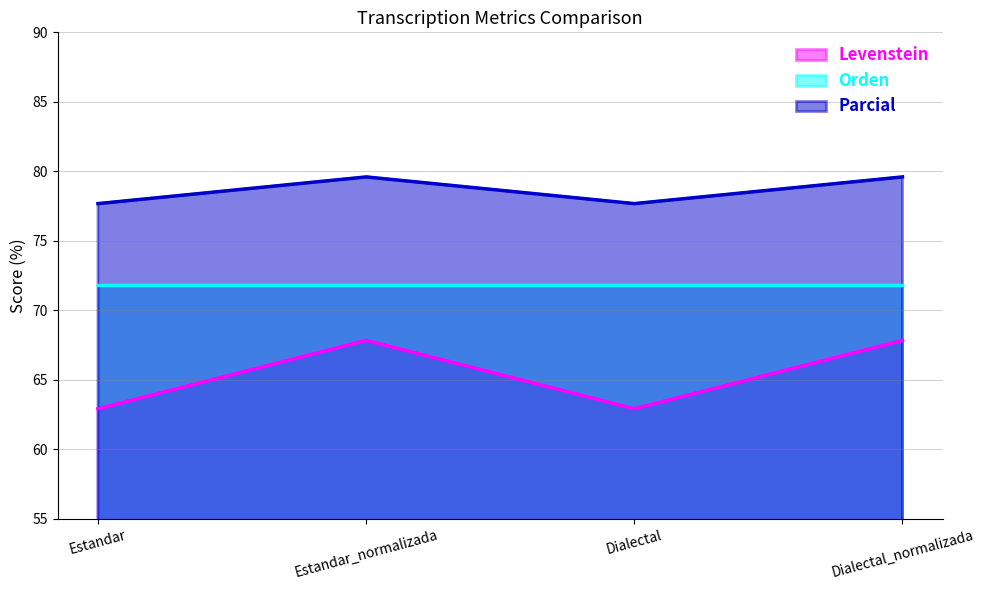

At which category does the chart reach its peak across all series?

Estandar_normalizada